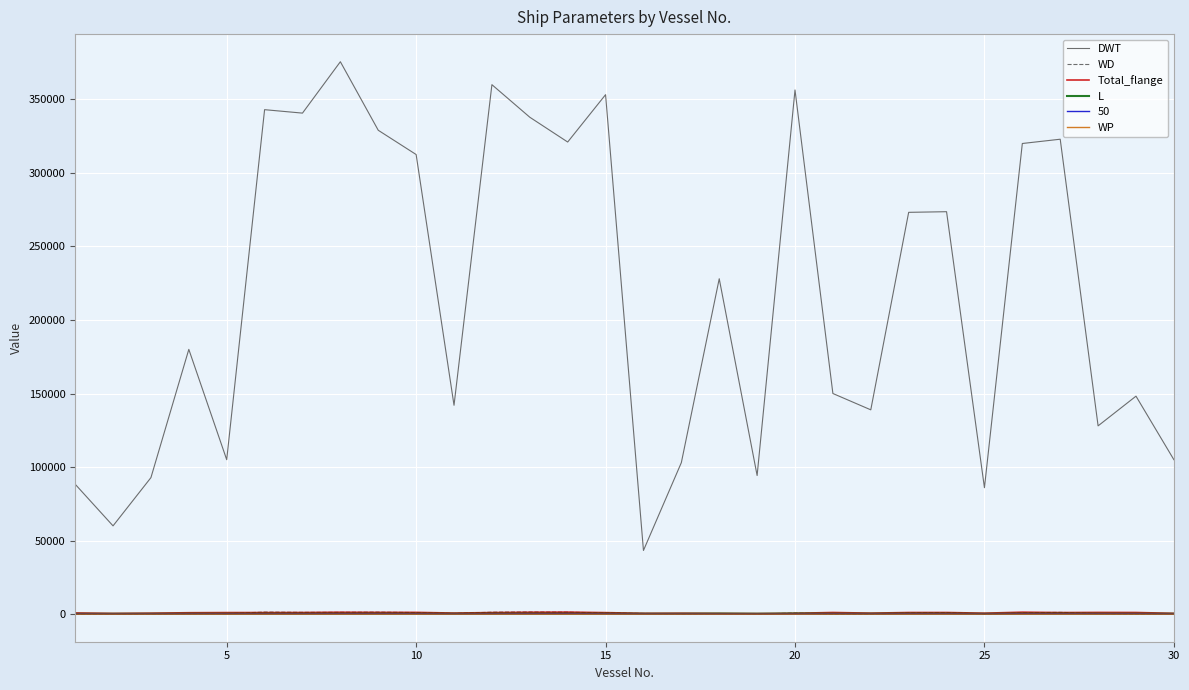

What is the average value of the Total_flange series?

906.0